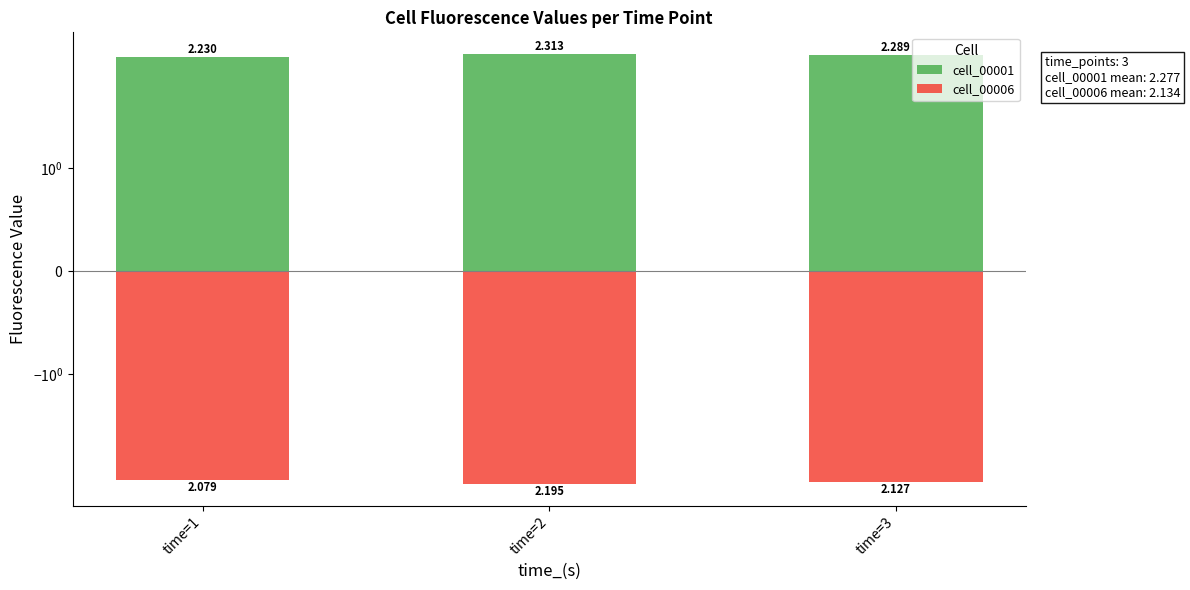

What is the greatest value displayed?

2.3